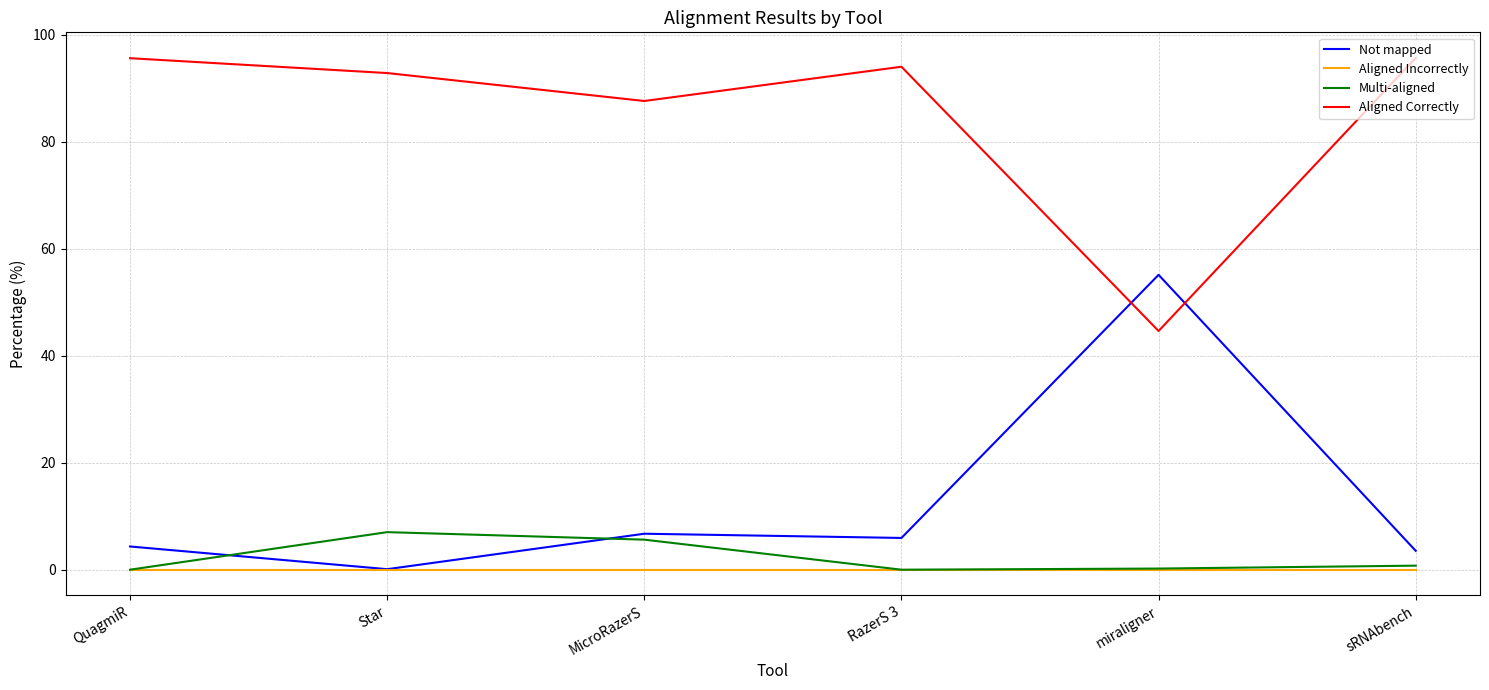

How many lines are shown in the chart?

4